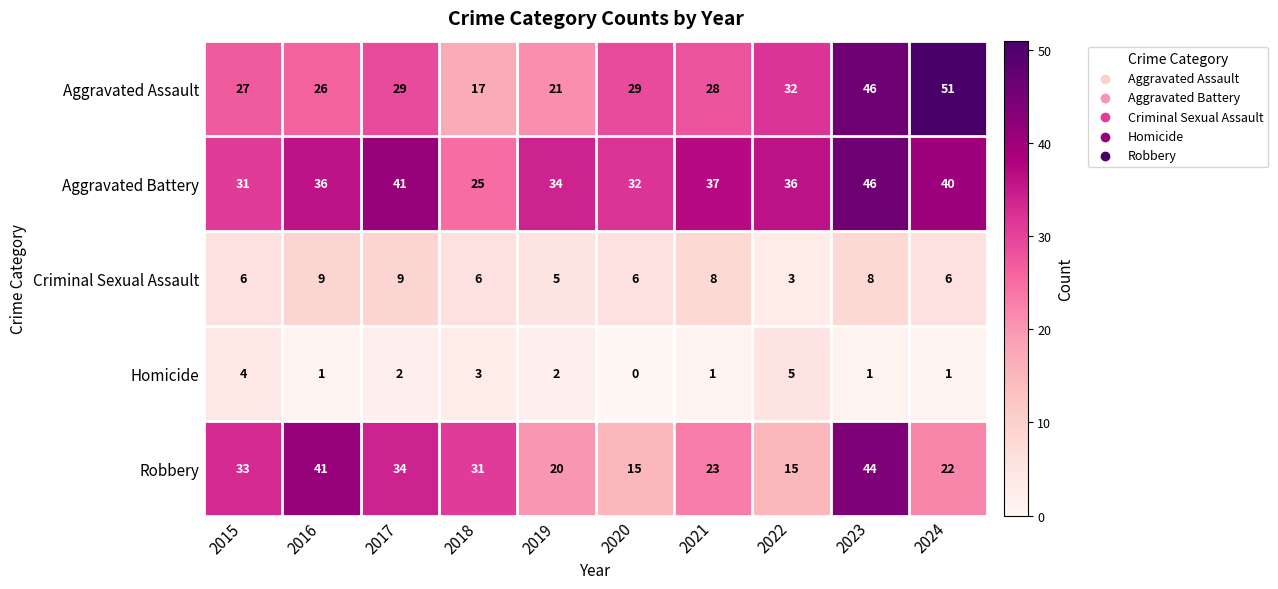

Which label corresponds to the smallest value in the chart?

2020